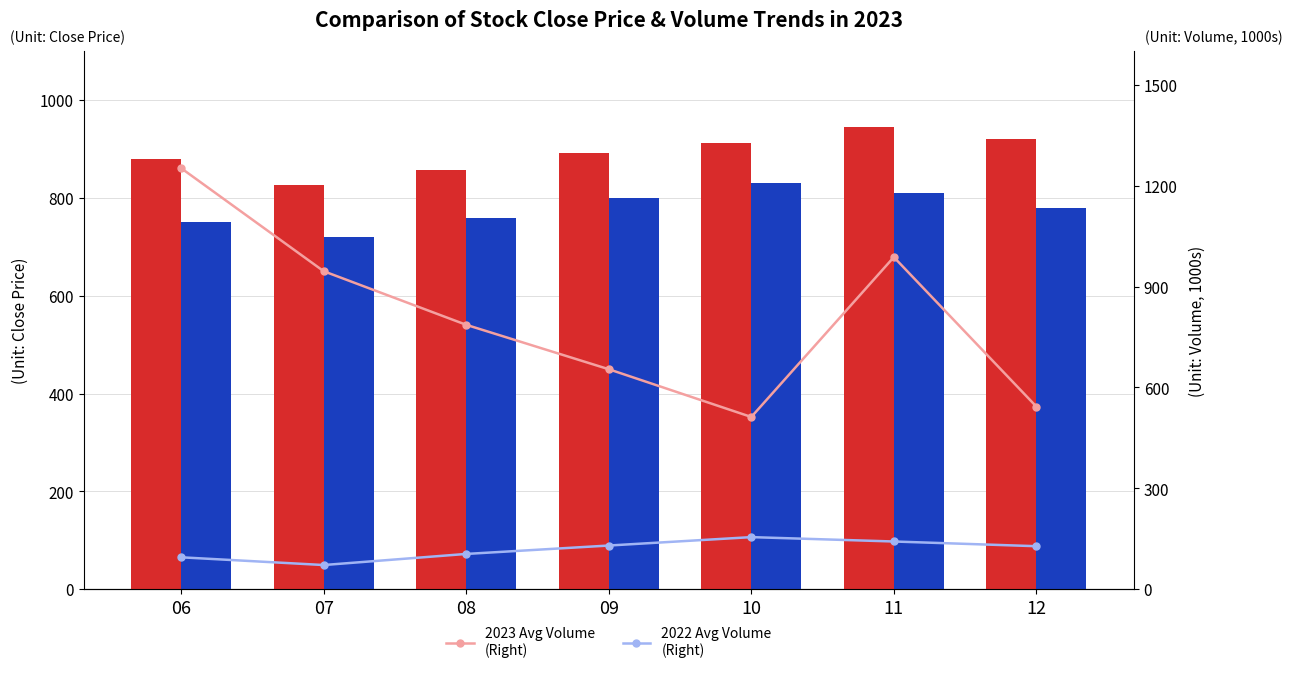

Which series has the widest spread of values?

2023 Avg Volume (Right)